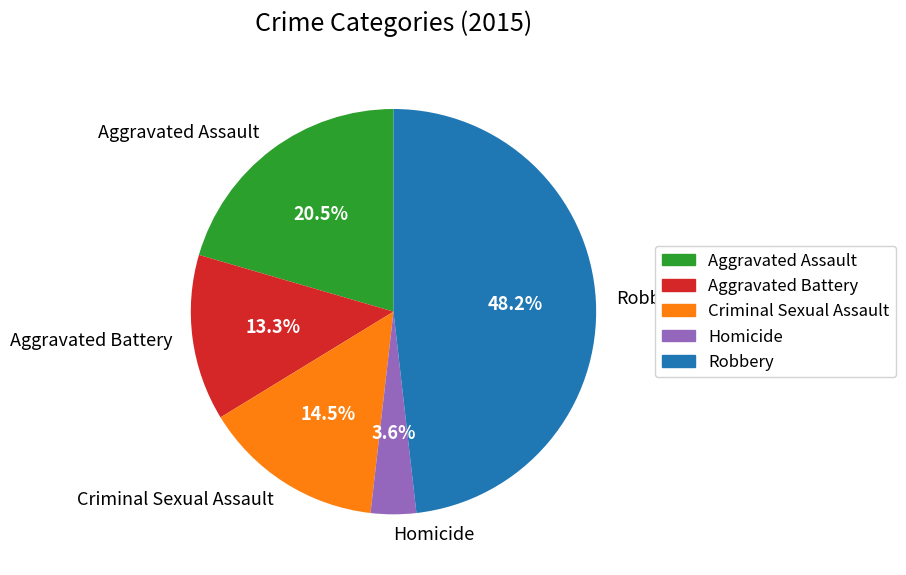

To the nearest percent, what is the difference between the Aggravated Battery and Homicide slice percentages?

10%